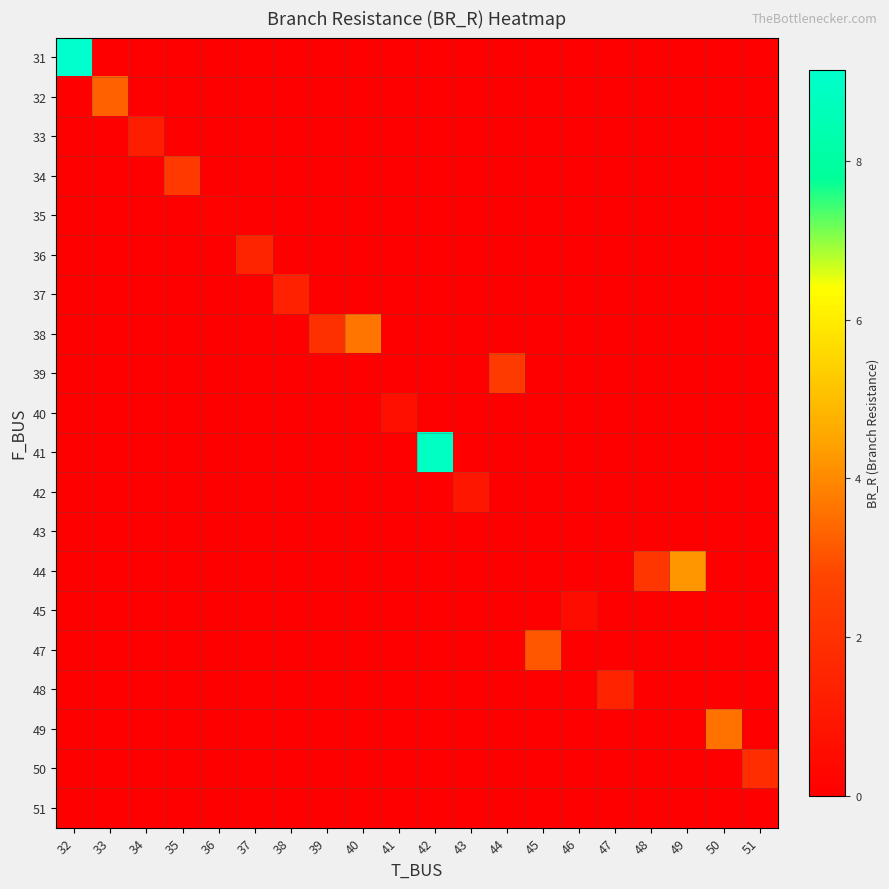

At how many categories does at least one series exceed 1?

16